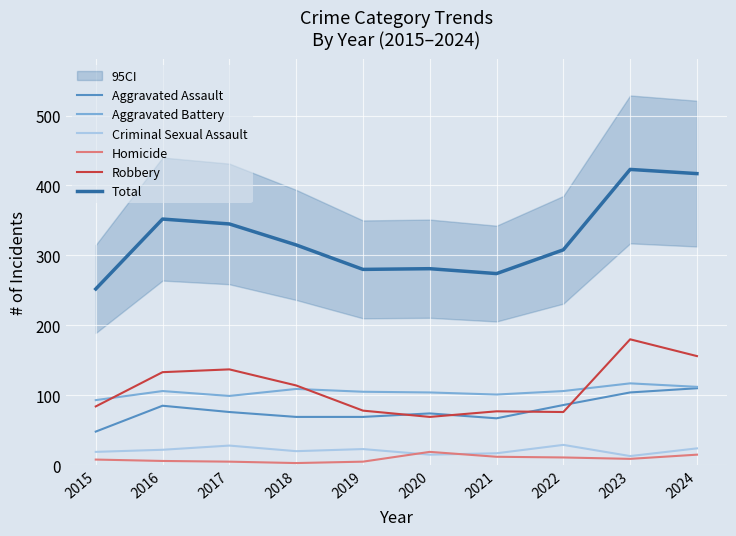

Where is Aggravated Assault nearest to the value 79?

2017